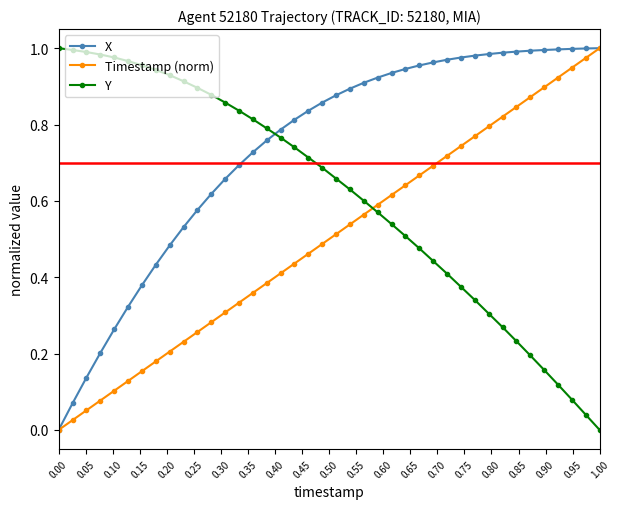

Rank the series by their average value, from lowest to highest.

Timestamp (norm), Y, X